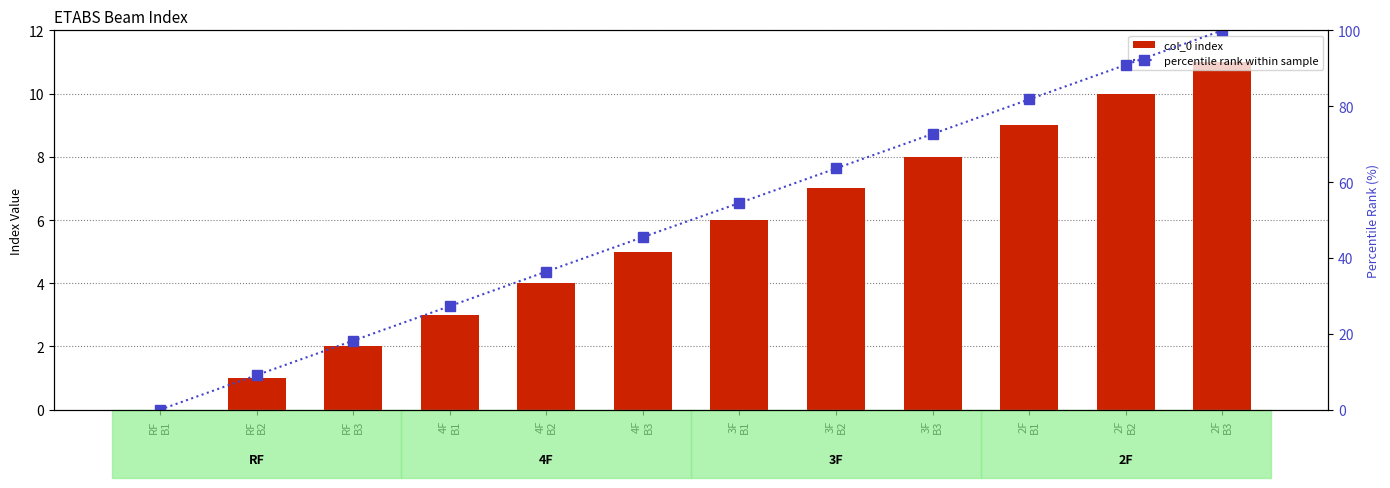

Reading right to left, transcribe all the data shown in this chart.

col_0 index: 2F
B3=11.0	2F
B2=10.0	2F
B1=9.0	3F
B3=8.0	3F
B2=7.0	3F
B1=6.0	4F
B3=5.0	4F
B2=4.0	4F
B1=3.0	RF
B3=2.0	RF
B2=1.0	RF
B1=0.0
percentile rank within sample: 2F
B3=100.0	2F
B2=90.9	2F
B1=81.8	3F
B3=72.7	3F
B2=63.6	3F
B1=54.5	4F
B3=45.5	4F
B2=36.4	4F
B1=27.3	RF
B3=18.2	RF
B2=9.1	RF
B1=0.0